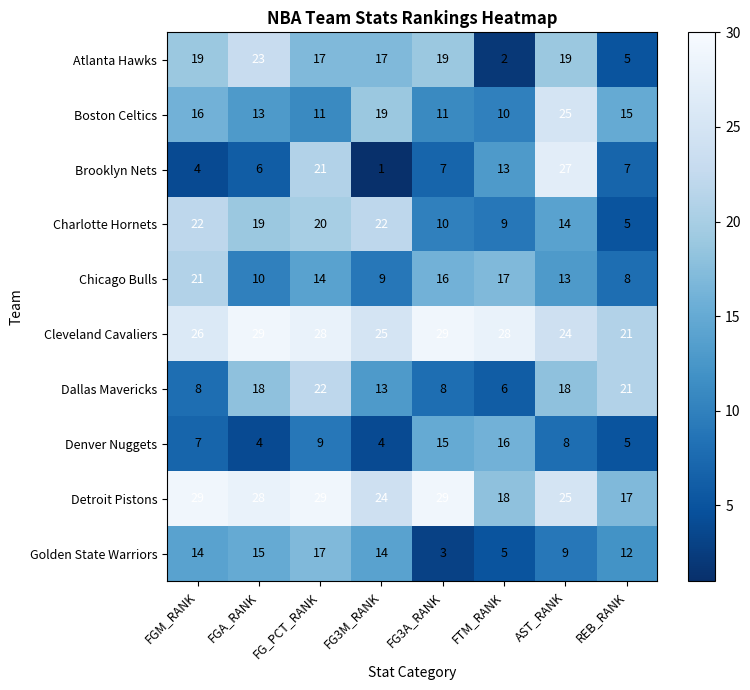

Count the number of data series in this chart.

10